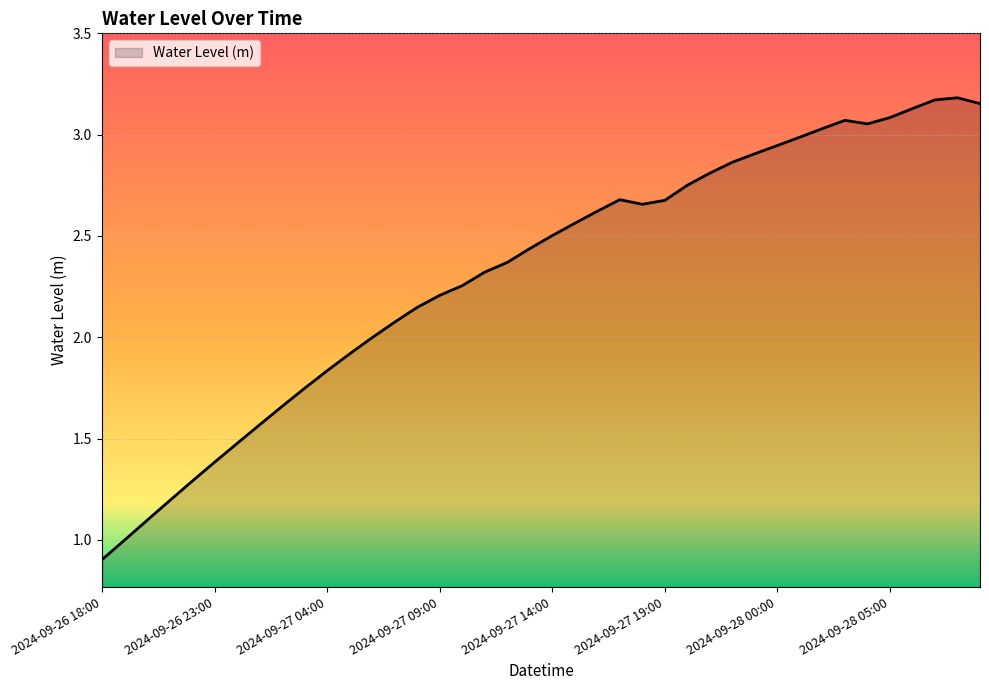

What is the minimum value shown in the chart?

0.9